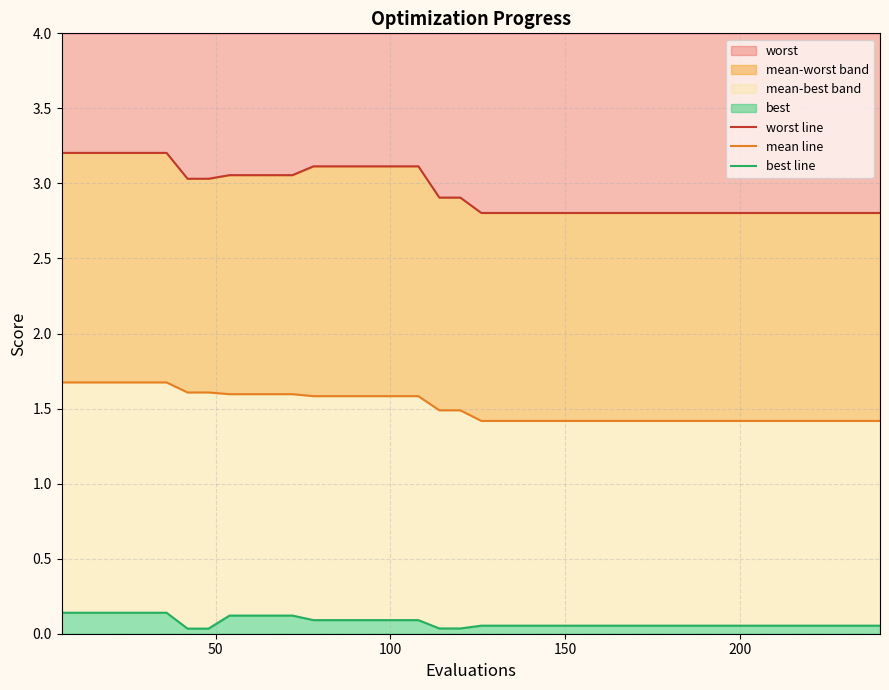

Is the value of mean line at 0 greater than the value of worst line at 25?

No